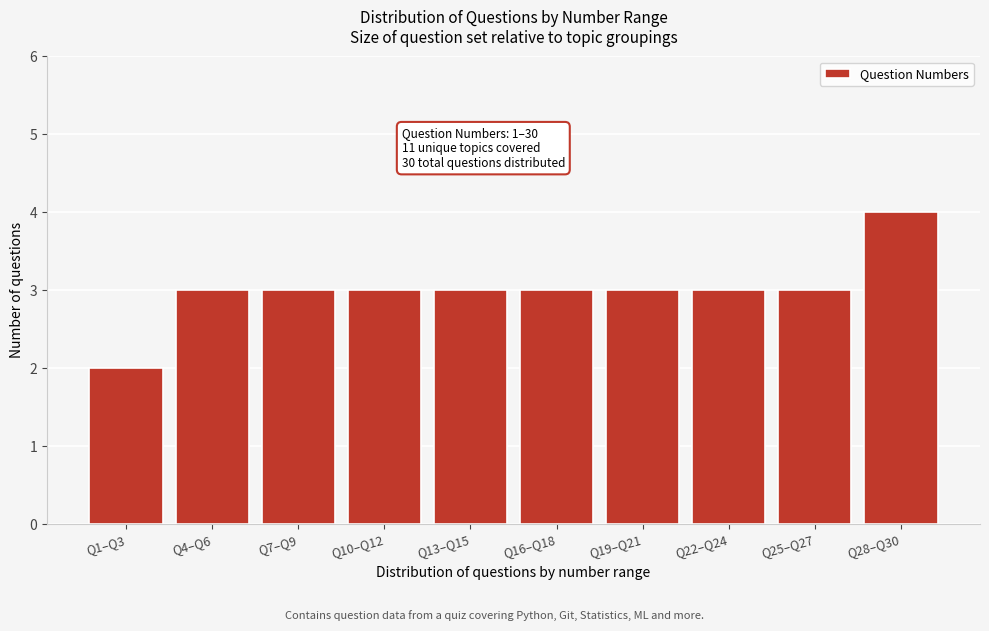

Reading left to right, list all the values displayed in this chart.

Q1–Q3=2	Q4–Q6=3	Q7–Q9=3	Q10–Q12=3	Q13–Q15=3	Q16–Q18=3	Q19–Q21=3	Q22–Q24=3	Q25–Q27=3	Q28–Q30=4